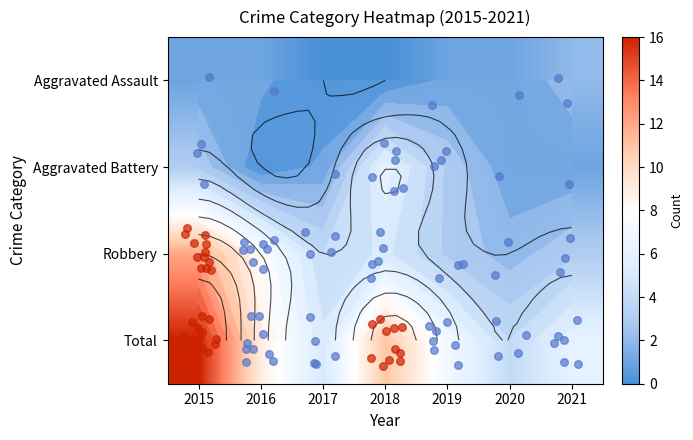

Which series has the largest total across all categories?

Total